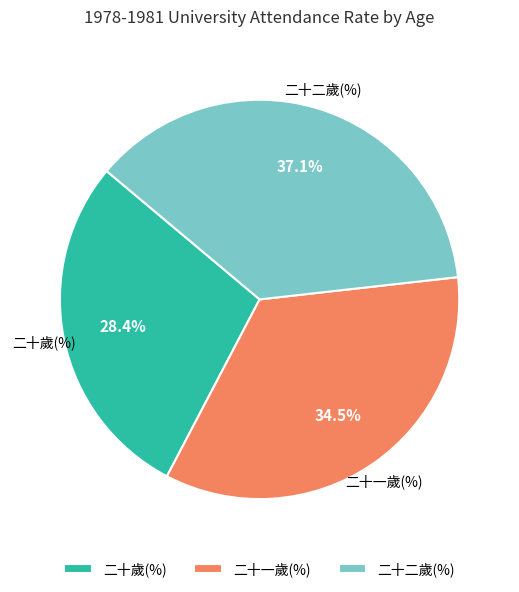

To the nearest percent, what is the difference between the 二十一歲(%) and 二十歲(%) slice percentages?

6%